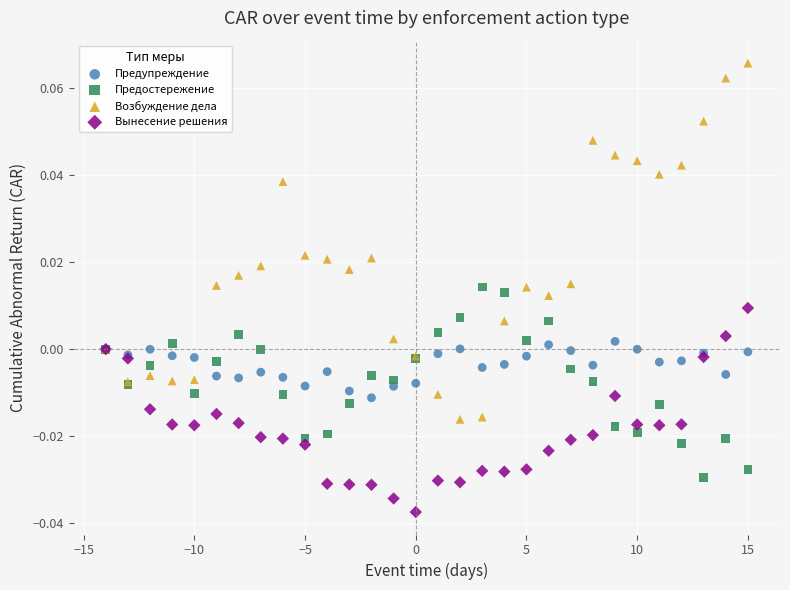

Which series contains the lowest Y value?

Вынесение решения